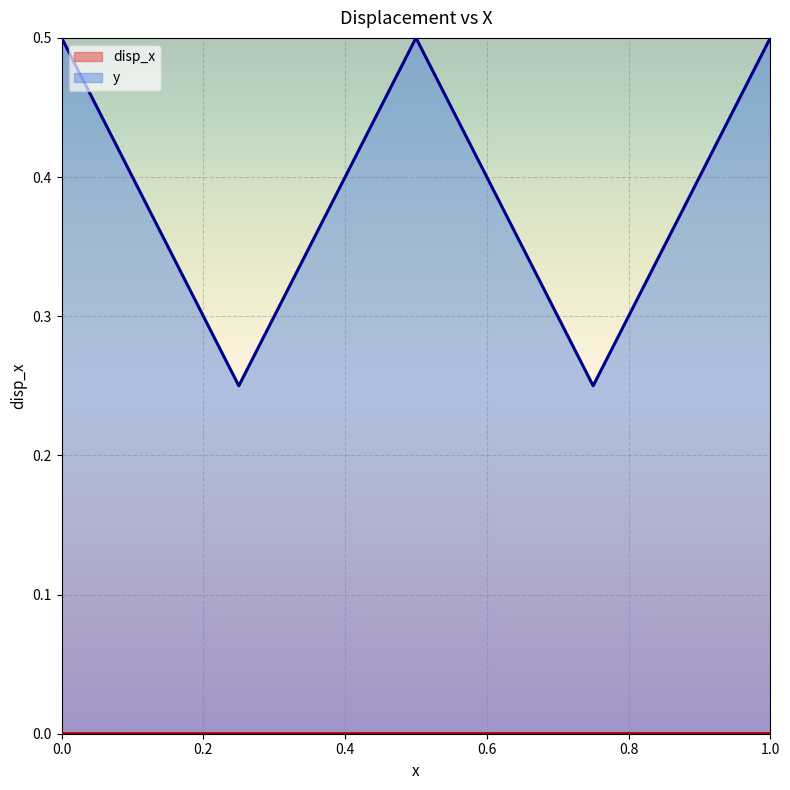

The value of y at 1.0 is 0.5. True or false?

True